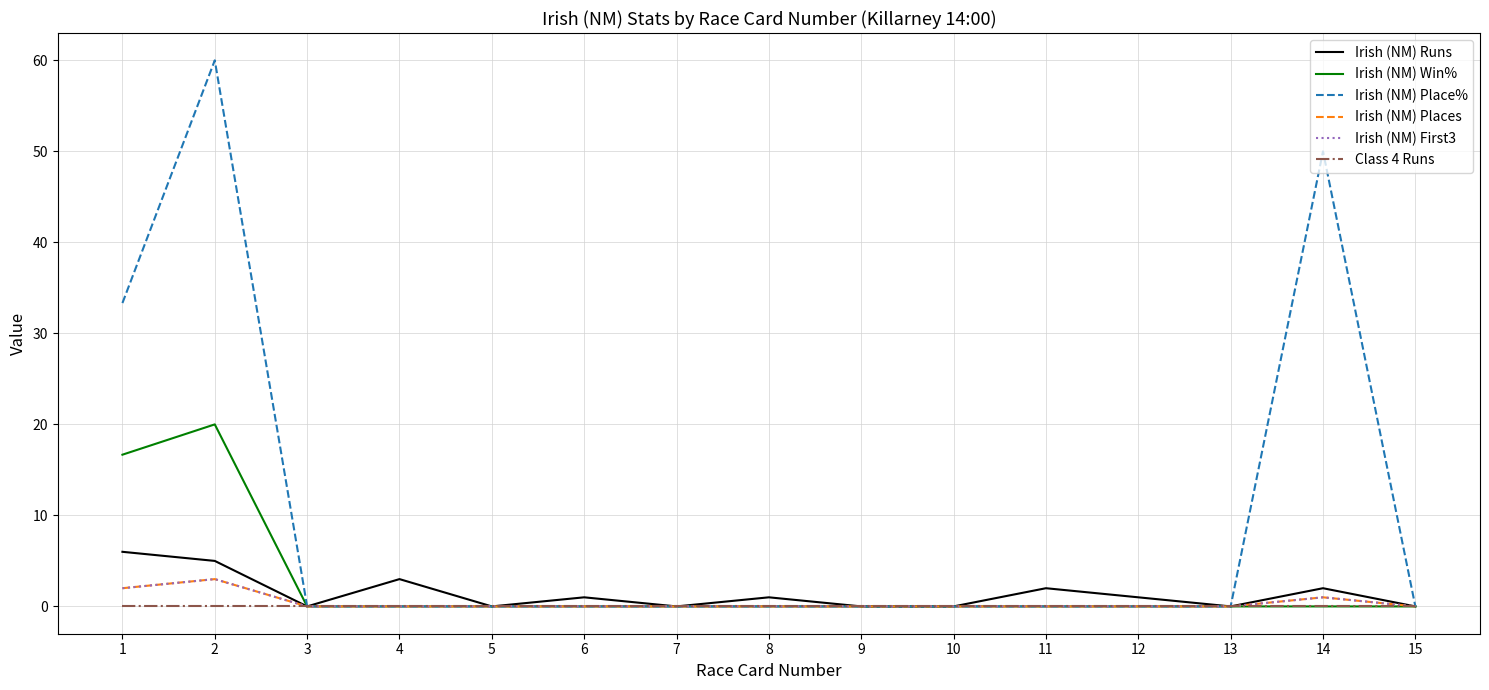

Does the chart have visible grid lines?

Yes